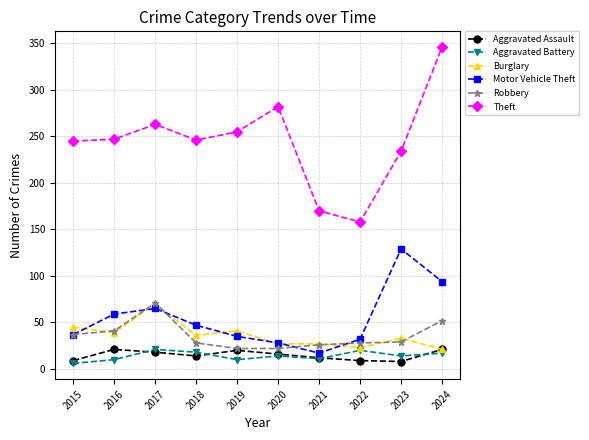

What is the lowest value of the Robbery series?

22